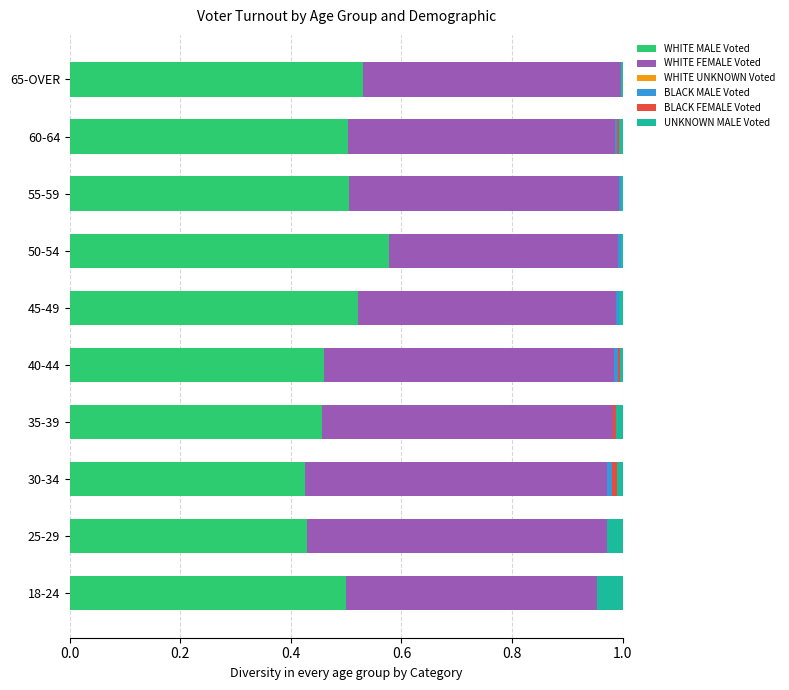

True or false: WHITE MALE Voted has a value of 0.1 at 30-34.

False